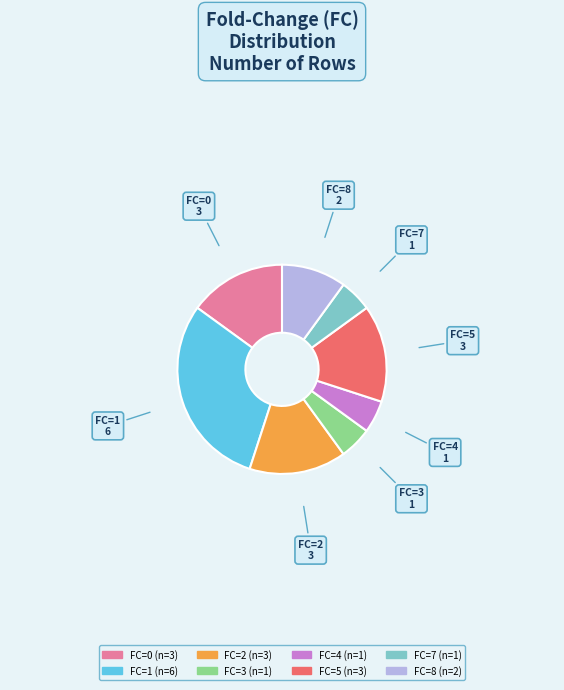

True or false: FC=0 (n=3) accounts for 30% of the total.

False